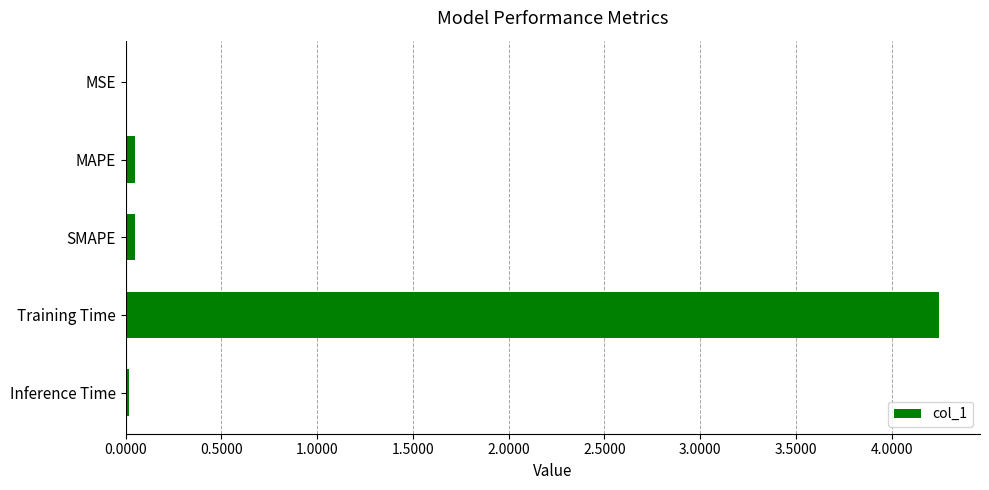

Between Training Time and MSE, which is larger?

Training Time